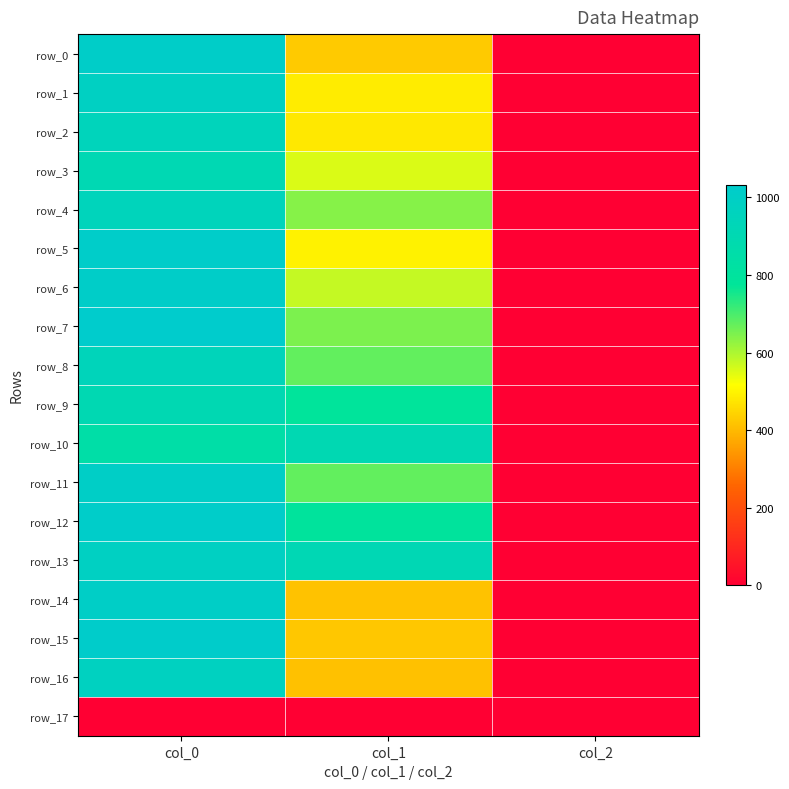

What is the difference between the row_9 values at col_1 and col_2?

784.4